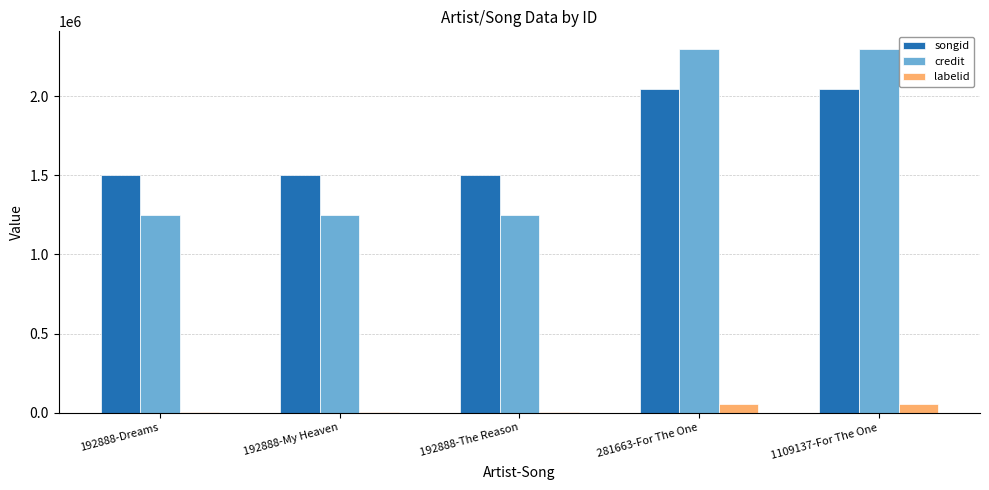

What is the maximum value shown in the chart?

2295023